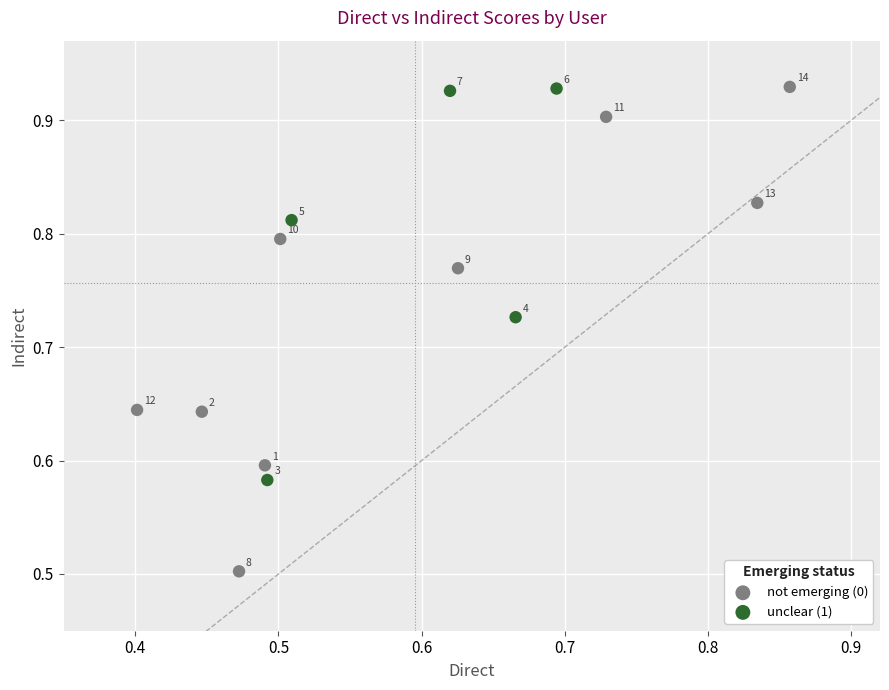

Which series contains the lowest Y value?

not emerging (0)